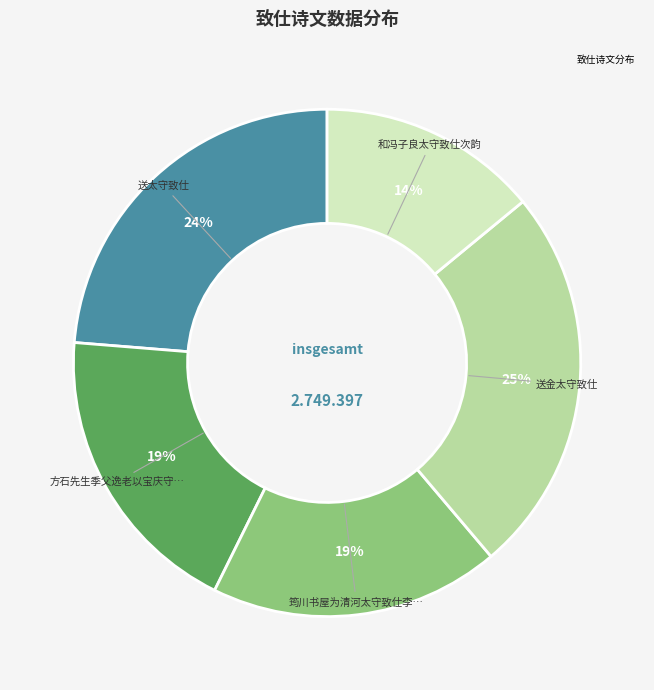

Is there a majority slice in this chart?

No